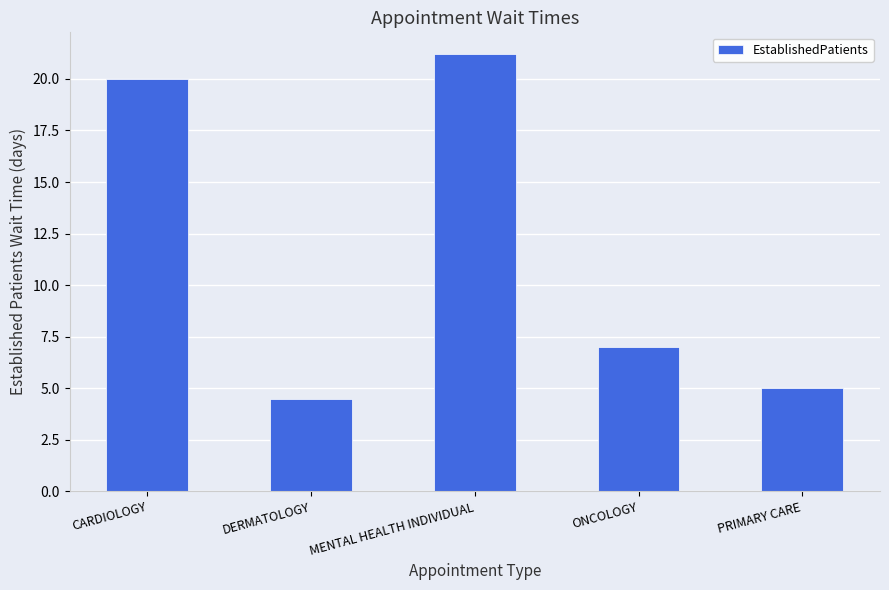

Which has a higher value, MENTAL HEALTH INDIVIDUAL or ONCOLOGY?

MENTAL HEALTH INDIVIDUAL